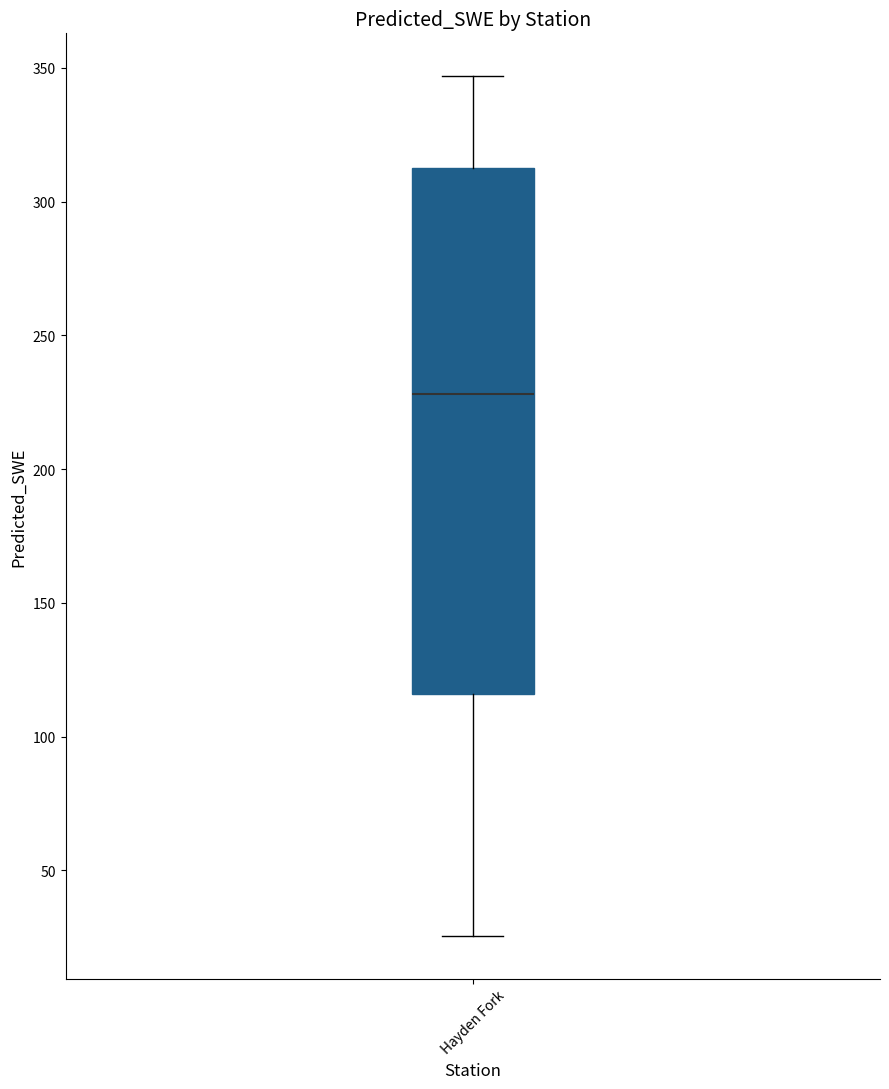

Where does the upper whisker of the box for Hayden Fork end on the y-axis? The values are not printed on the chart, so give them approximately, as read against the axis.

345